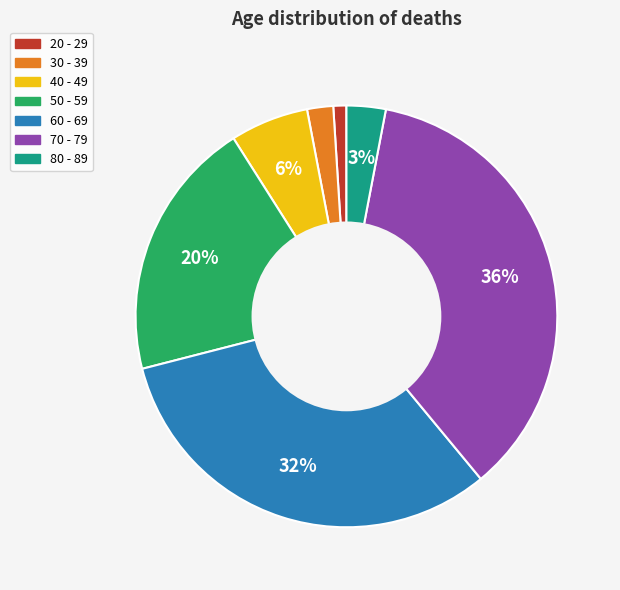

What is the smallest slice in the pie chart?

20 - 29